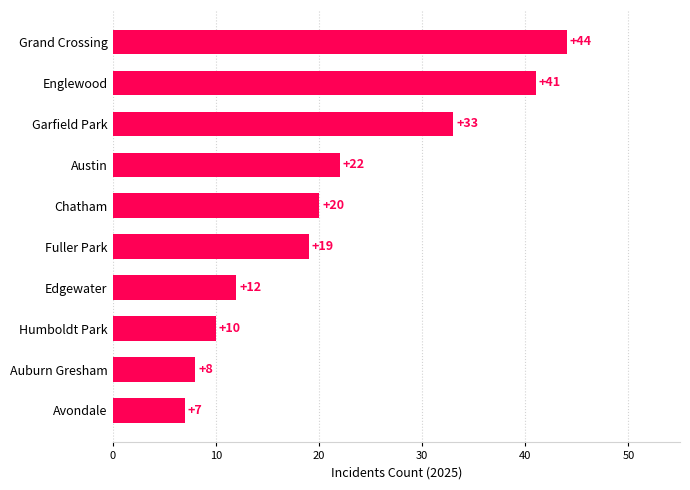

Rank the categories by value from lowest to highest.

Avondale, Auburn Gresham, Humboldt Park, Edgewater, Fuller Park, Chatham, Austin, Garfield Park, Englewood, Grand Crossing